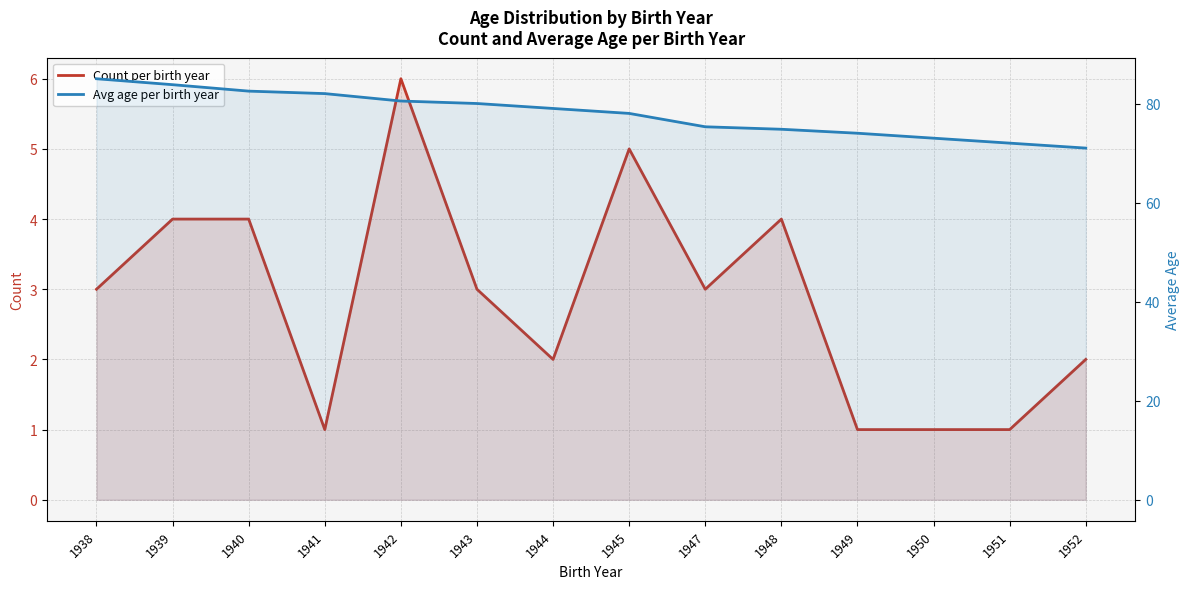

List the labels in order of Count per birth year value, largest first.

1942, 1945, 1939, 1940, 1948, 1938, 1943, 1947, 1944, 1952, 1941, 1949, 1950, 1951